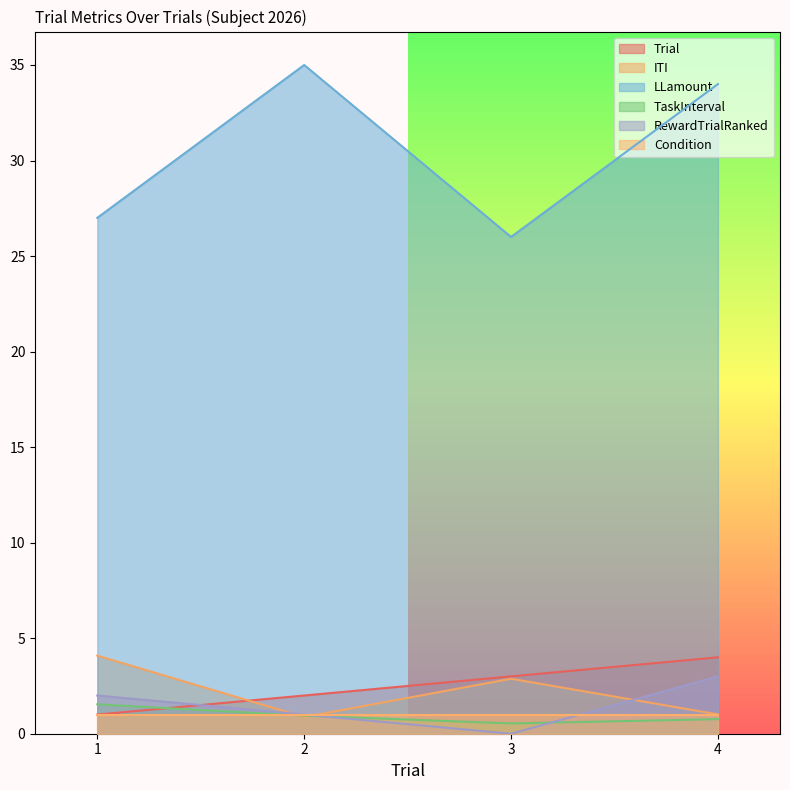

The value of Trial at 1 is 1.0. True or false?

True